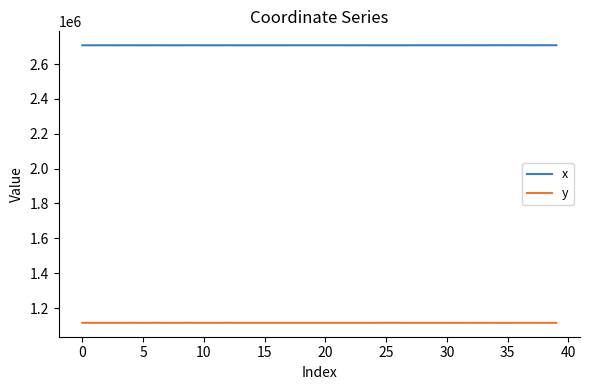

What is the maximum value shown in the chart?

2708021.7